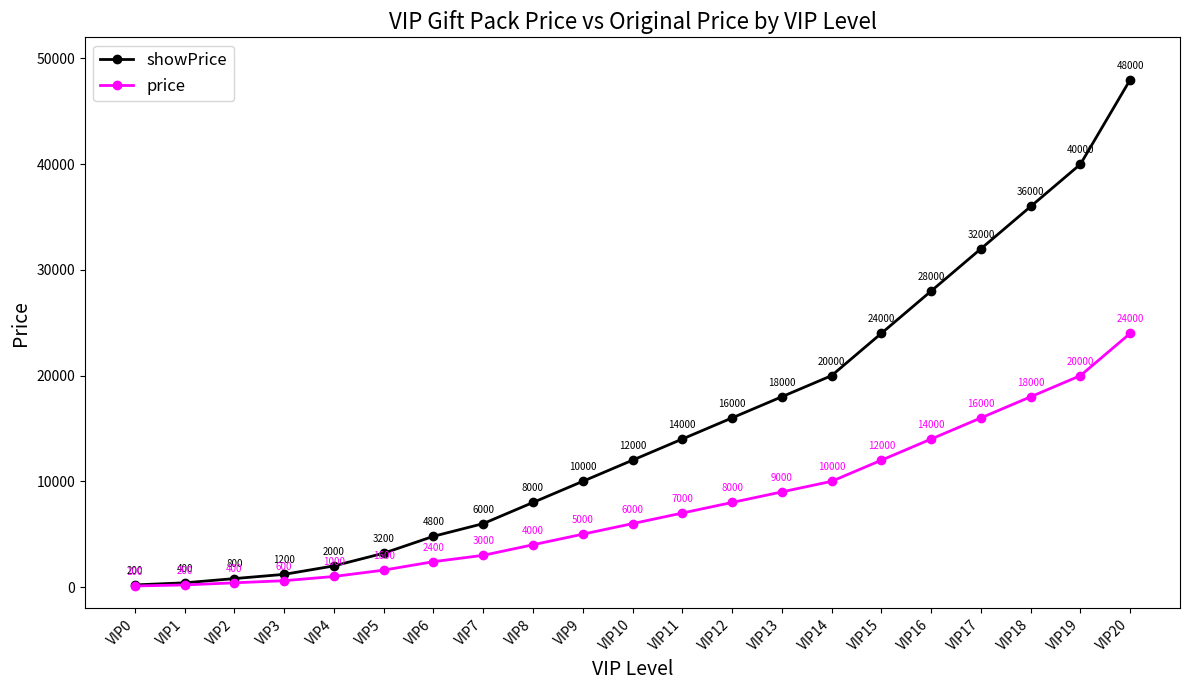

At how many categories does at least one series exceed 27714?

5